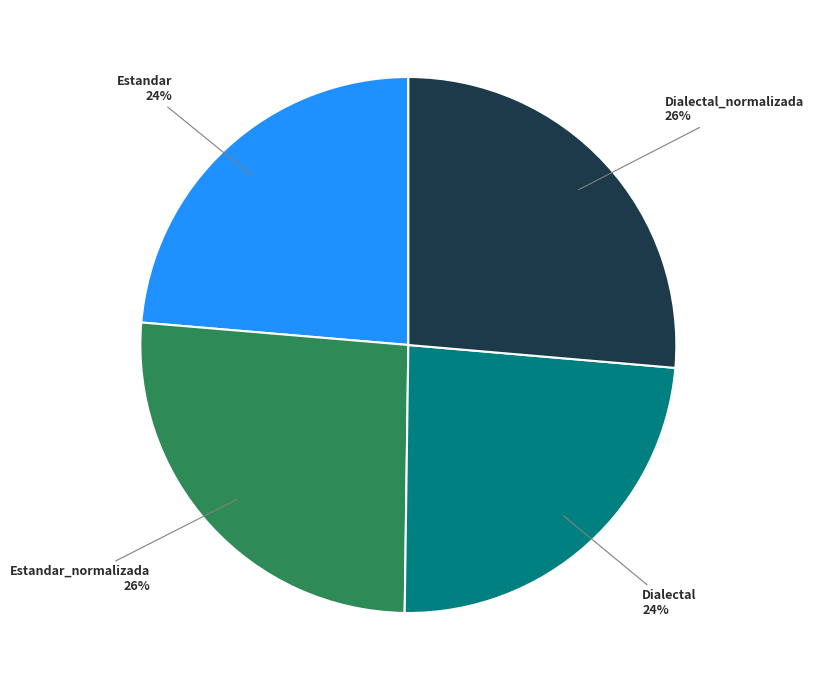

To the nearest percent, what is the average slice percentage?

25%